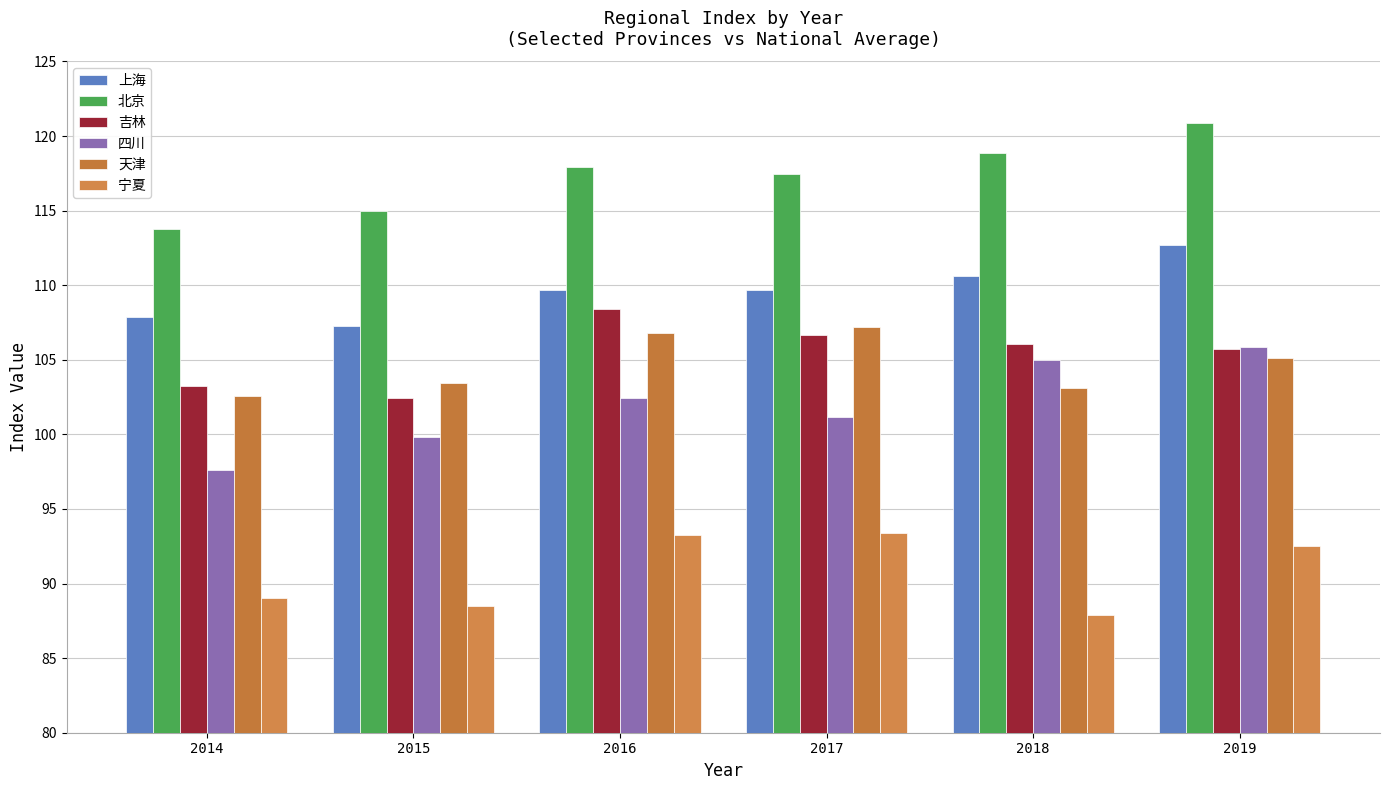

How many bars are there in each group?

6